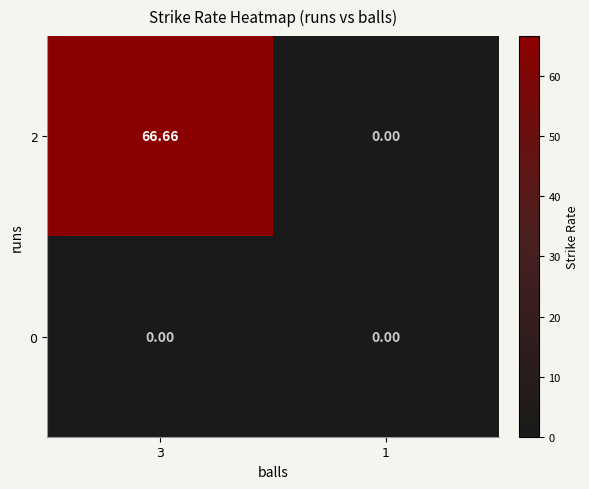

Reading left to right, transcribe all the data shown in this chart.

2: 3=66.7	1=0.0
0: 3=0.0	1=0.0